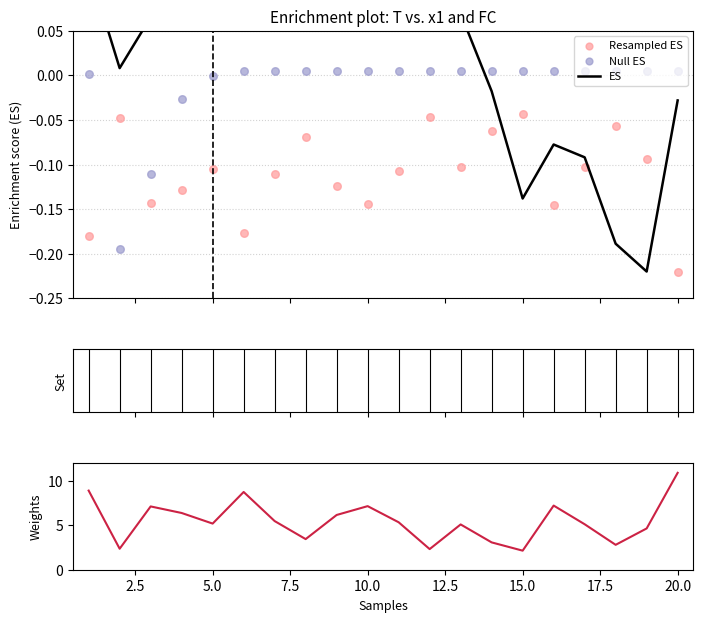

Is the value of FC at 5 greater than the value of x1 at 6?

No